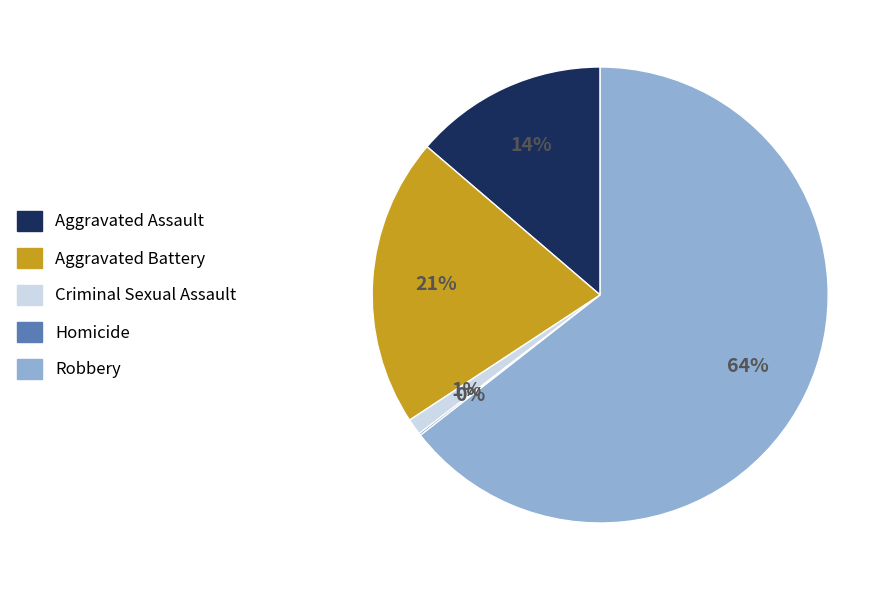

Does any single category account for the majority?

Yes